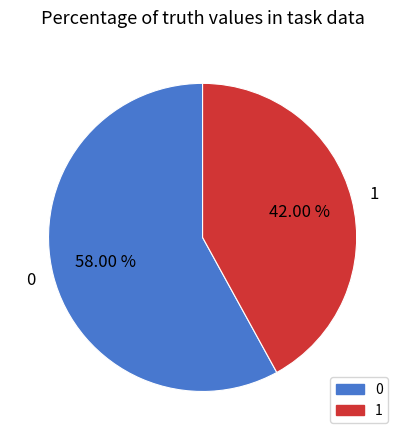

What is the ratio of the value at 0 to the value at 1?

1.4